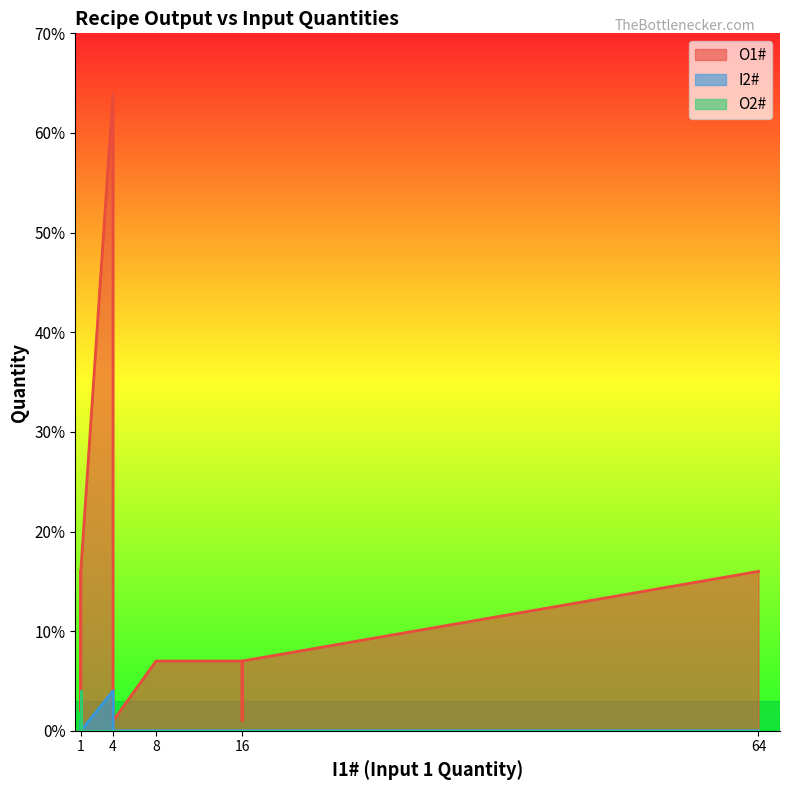

What is the sum of all O2# values?

12